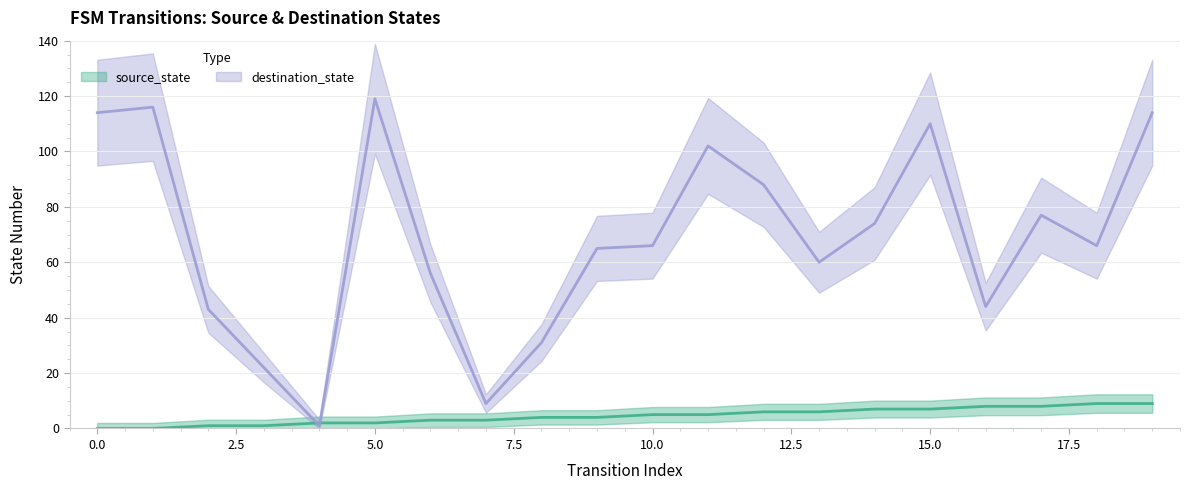

Where is source_state nearest to the value 4?

8